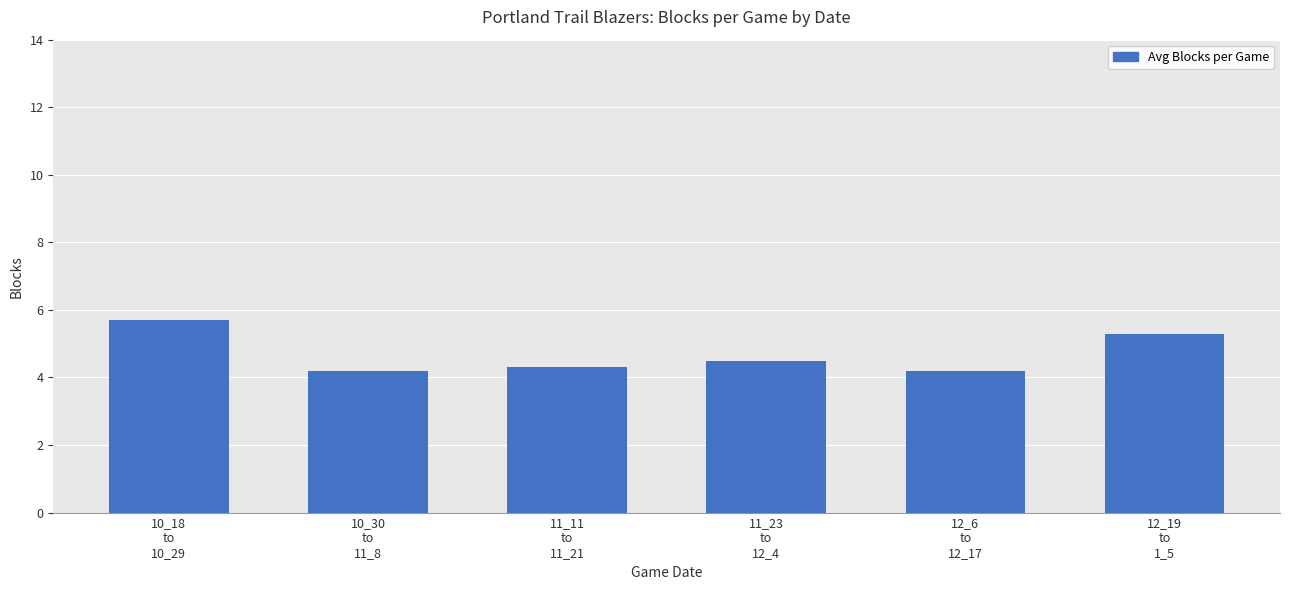

Which has a higher value, 10_18
to
10_29 or 10_30
to
11_8?

10_18
to
10_29